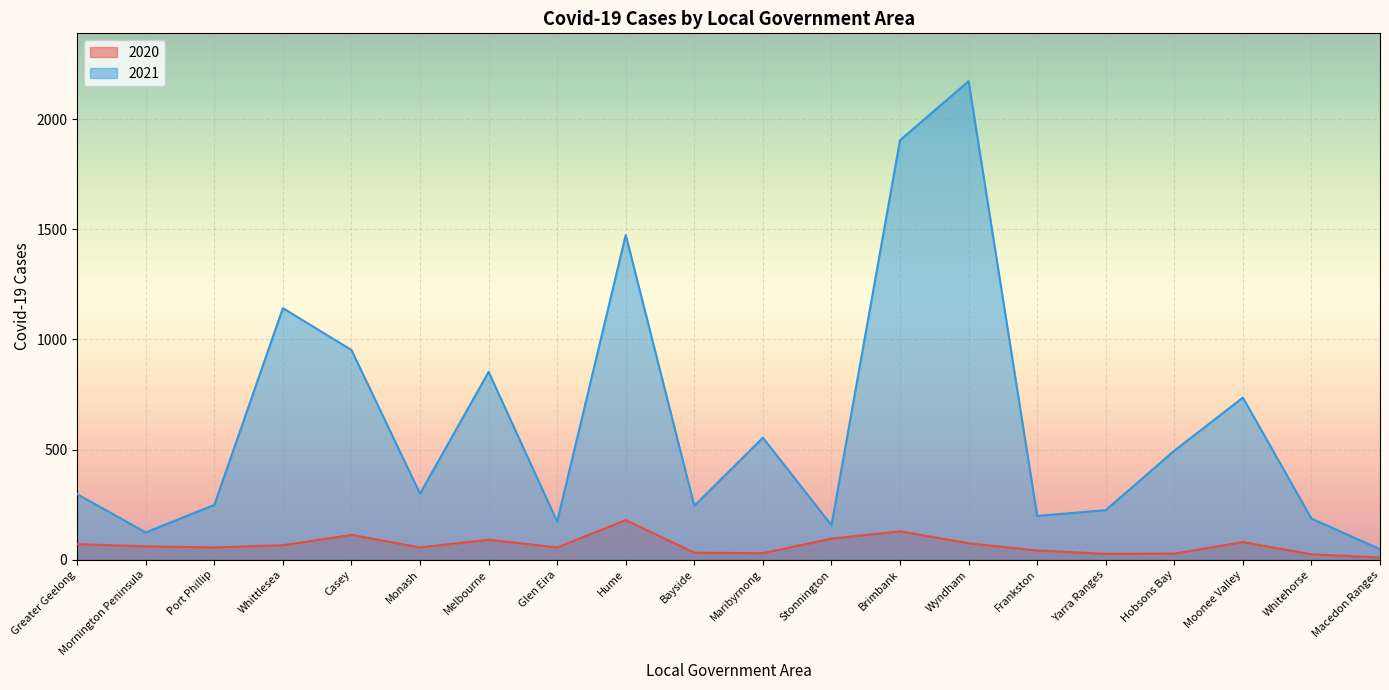

Reading left to right, list all the values displayed in this chart.

2020: 71	61	56	66	113	56	91	56	180	32	30	96	129	75	42	27	28	80	25	10
2021: 298	124	249	1142	952	300	853	173	1474	245	554	157	1904	2172	199	225	495	736	187	48